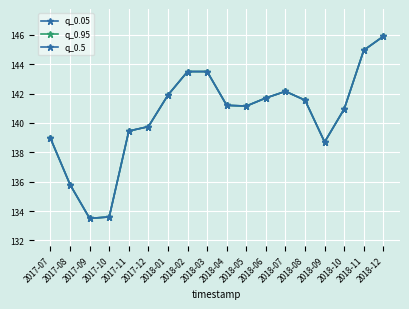

What is the label of the 18th point from the left?

2018-12